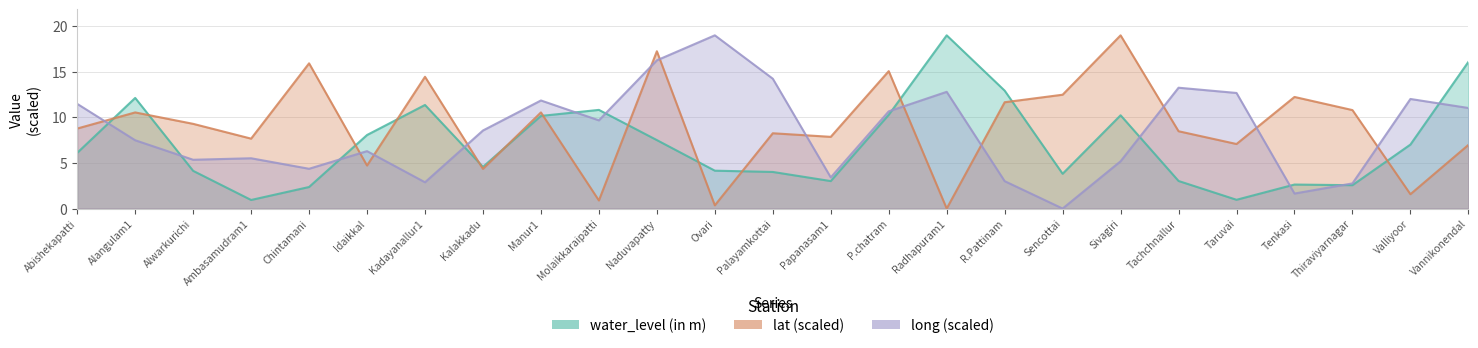

Is the value of long at Sencottai greater than the value of water_level (in m) at Palayamkottai?

No